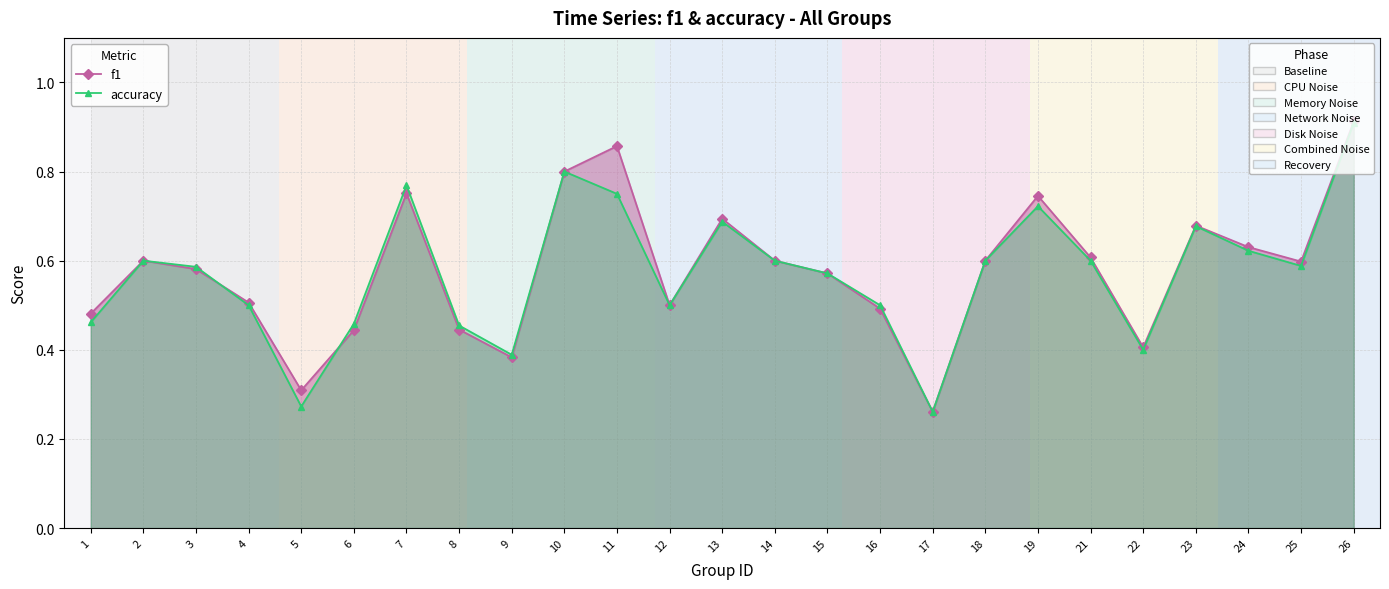

Reading right to left, list all the values displayed in this chart.

f1: 0.9	0.6	0.6	0.7	0.4	0.6	0.7	0.6	0.3	0.5	0.6	0.6	0.7	0.5	0.9	0.8	0.4	0.4	0.8	0.4	0.3	0.5	0.6	0.6	0.5
accuracy: 0.9	0.6	0.6	0.7	0.4	0.6	0.7	0.6	0.3	0.5	0.6	0.6	0.7	0.5	0.8	0.8	0.4	0.5	0.8	0.5	0.3	0.5	0.6	0.6	0.5